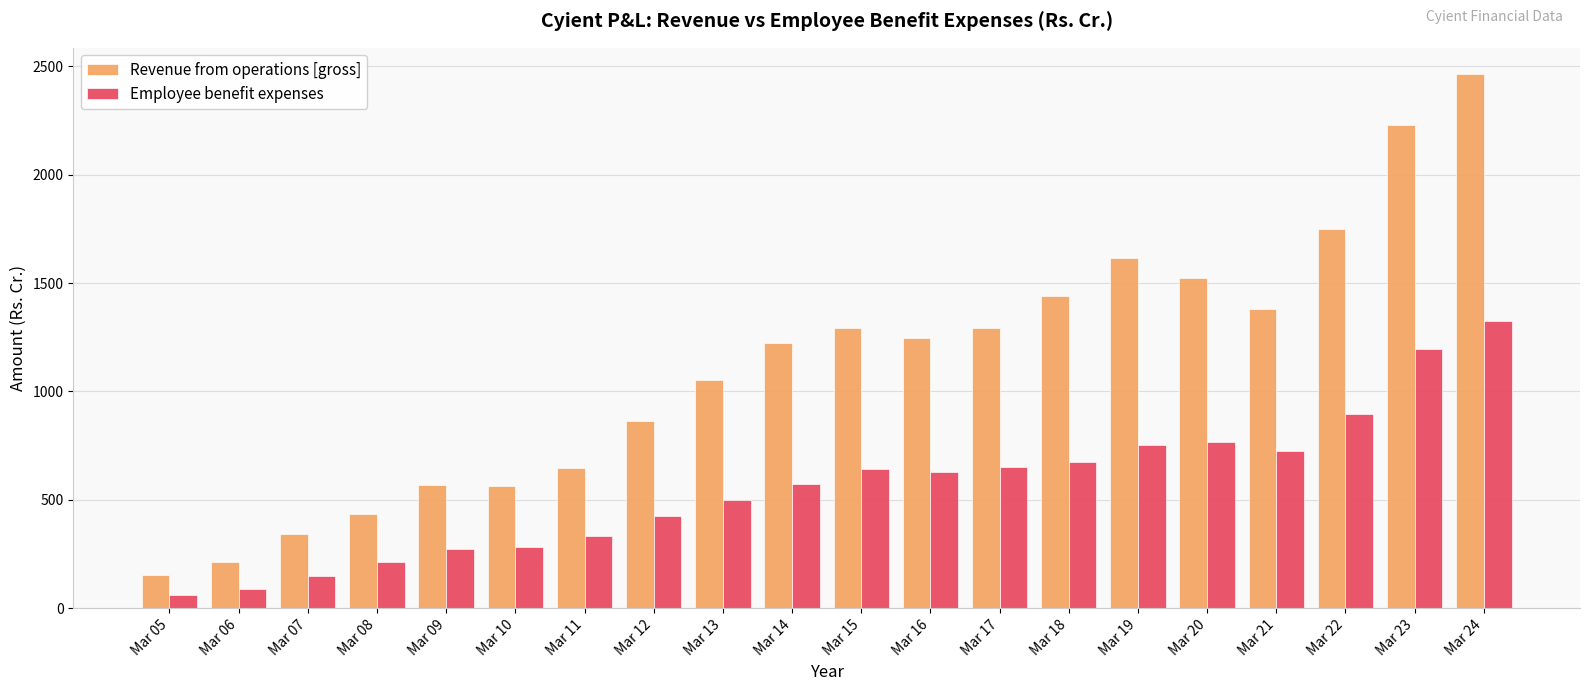

At which category is the sum across all series the highest?

Mar 24